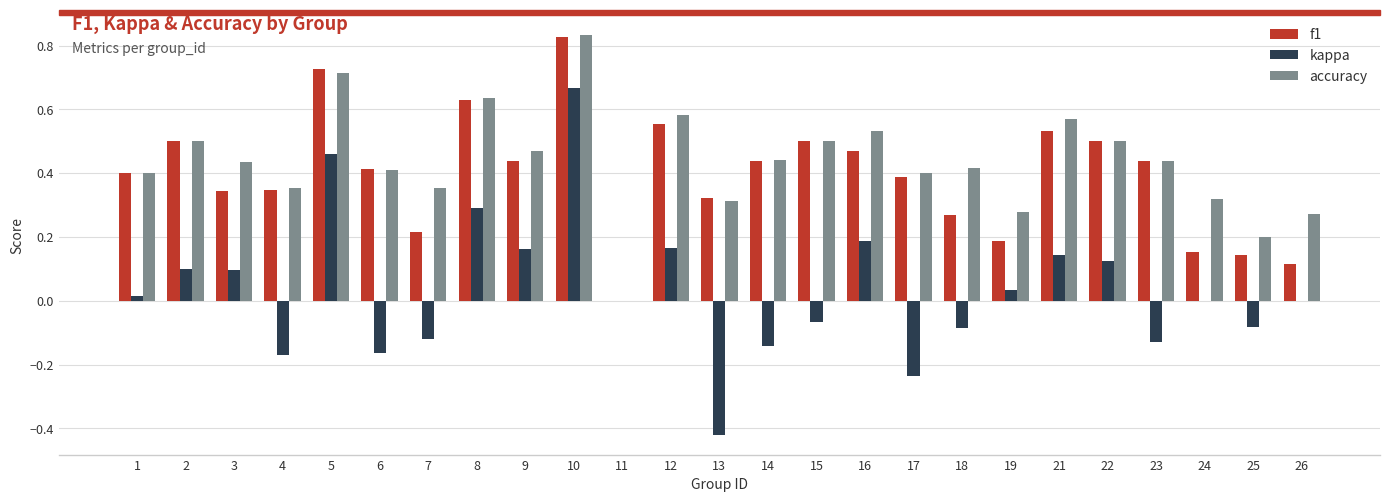

Which series changed the most between 5 and 7?

kappa